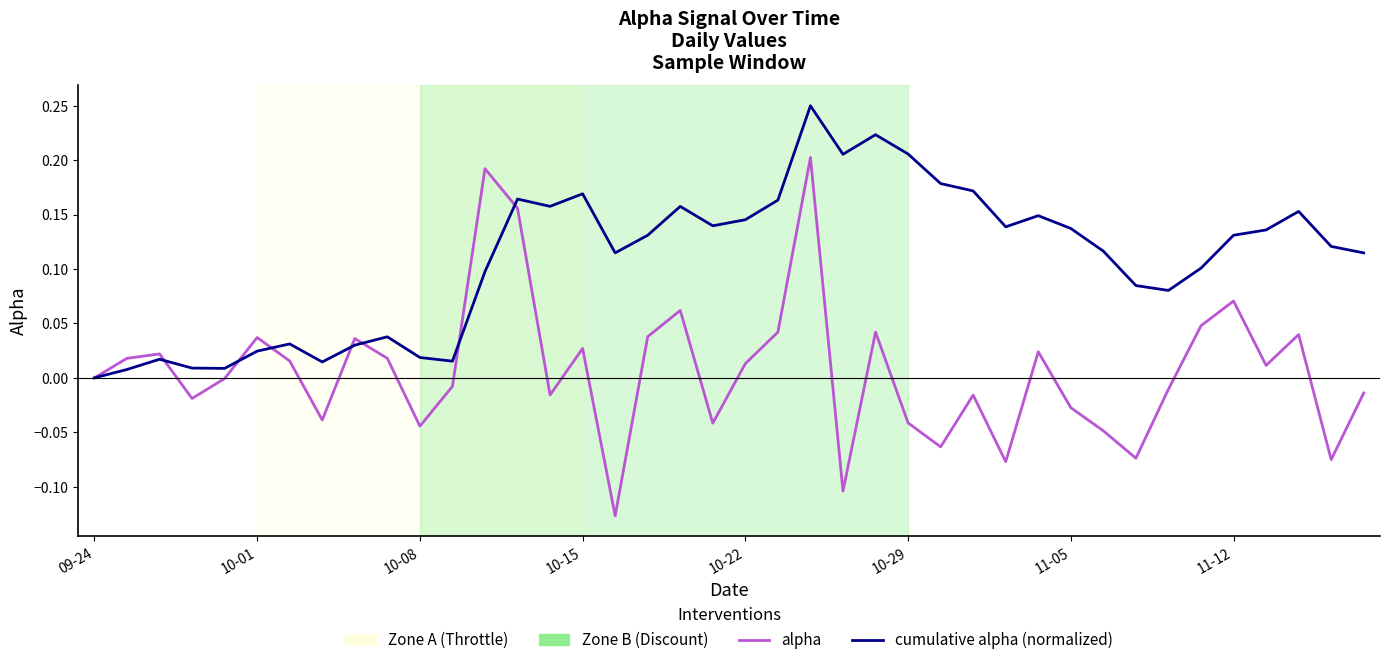

Which series ends up on top after the final intersection of alpha and cumulative alpha (normalized)?

cumulative alpha (normalized)